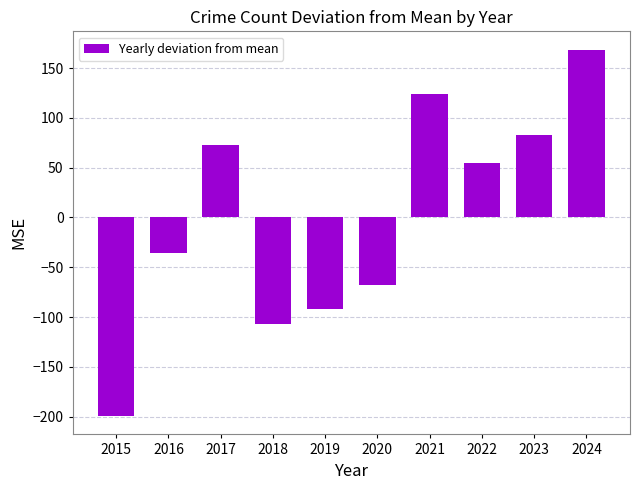

List the labels in order of value, largest first.

2024, 2021, 2023, 2017, 2022, 2016, 2020, 2019, 2018, 2015